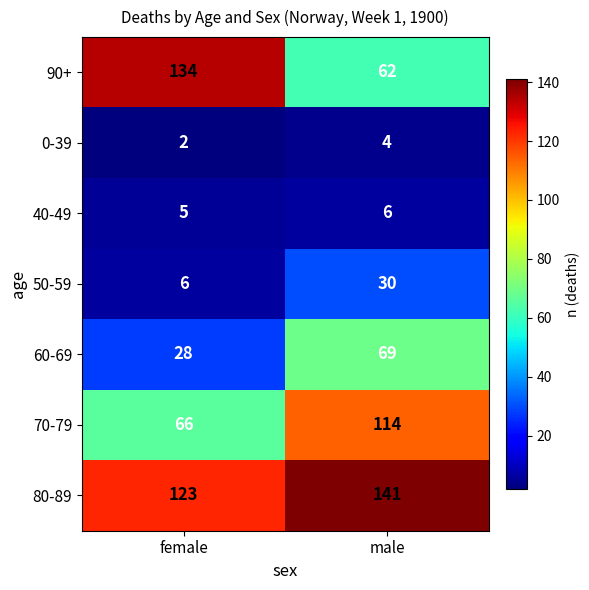

What is the maximum value for 60-69?

69